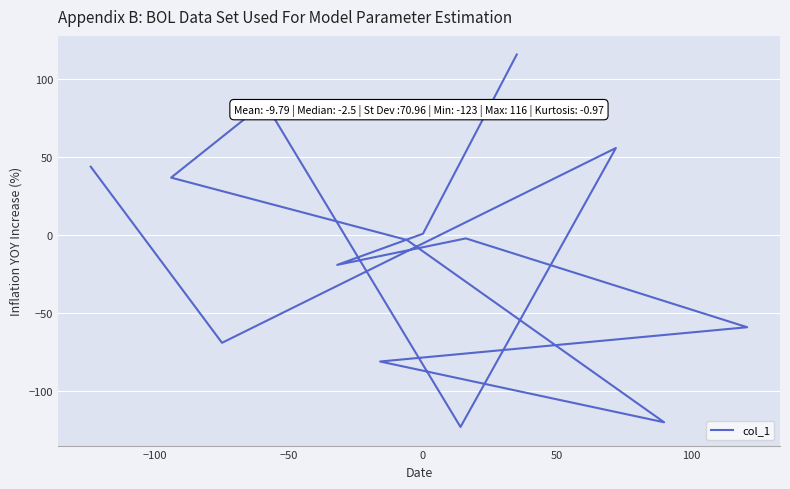

What is the value of the 6th point from the left?

37